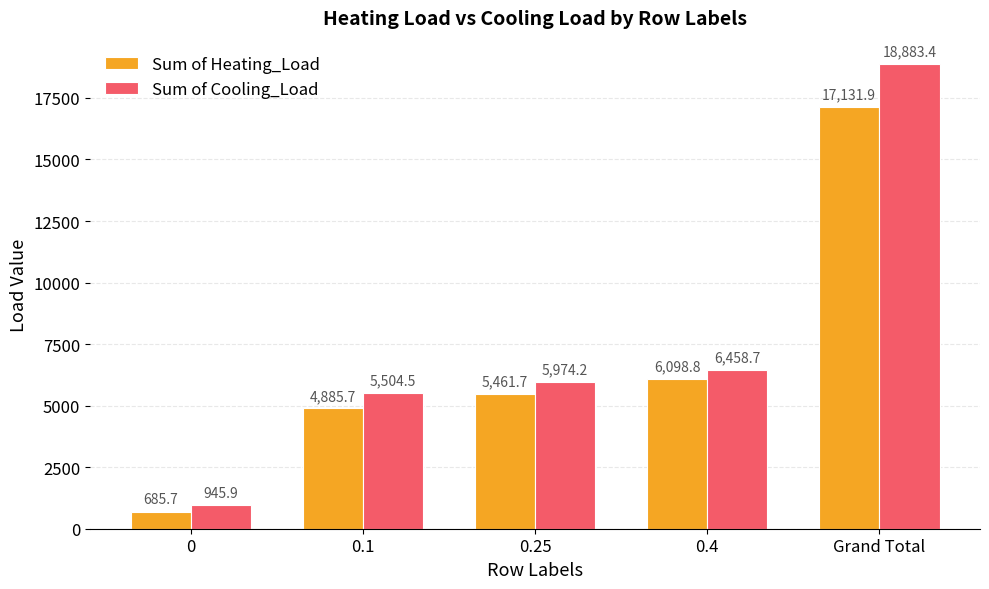

Is it true that Sum of Cooling_Load equals 10148.8 at 0.4?

False